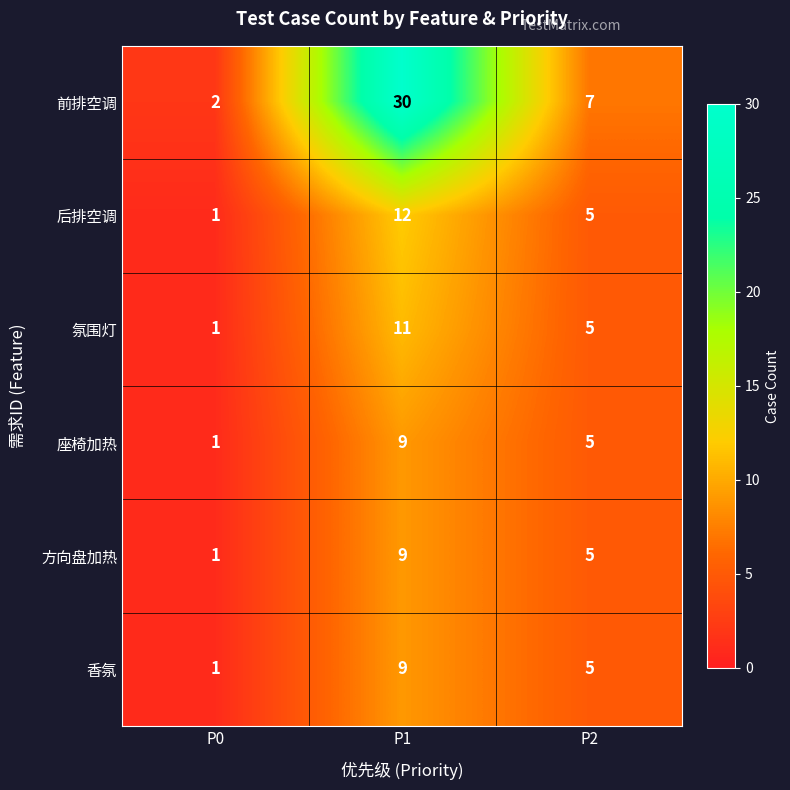

Reading left to right, extract all data points from this chart.

前排空调: P0=2	P1=30	P2=7
后排空调: P0=1	P1=12	P2=5
氛围灯: P0=1	P1=11	P2=5
座椅加热: P0=1	P1=9	P2=5
方向盘加热: P0=1	P1=9	P2=5
香氛: P0=1	P1=9	P2=5